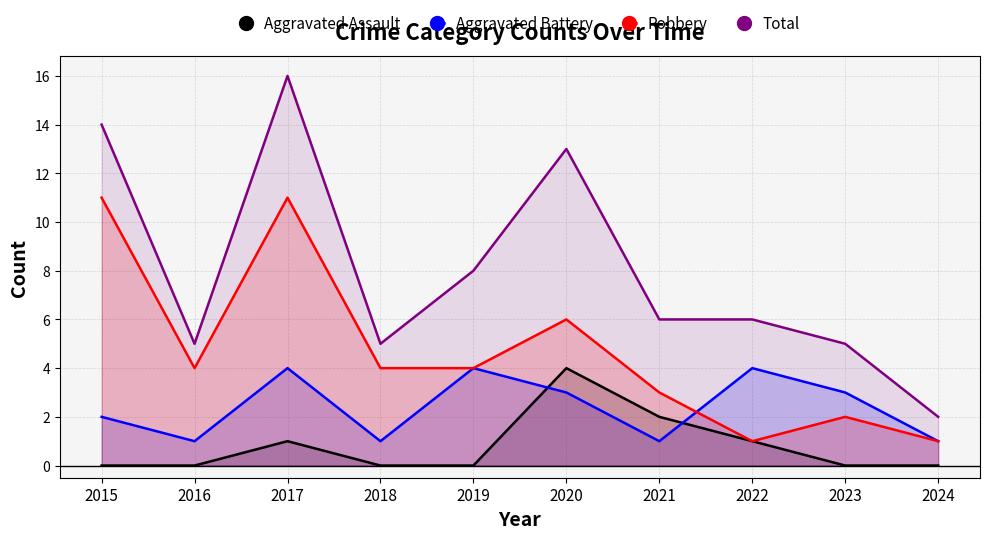

Which series has the largest range (max minus min)?

Total